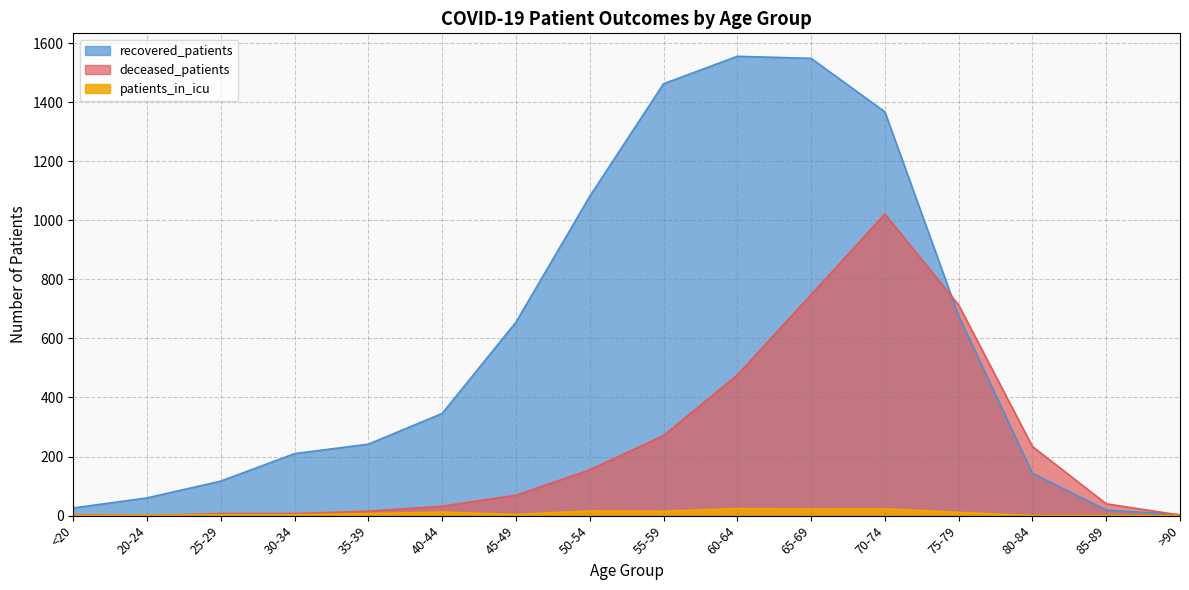

What is the difference between the maximum and second lowest values in the patients_in_icu series?

24